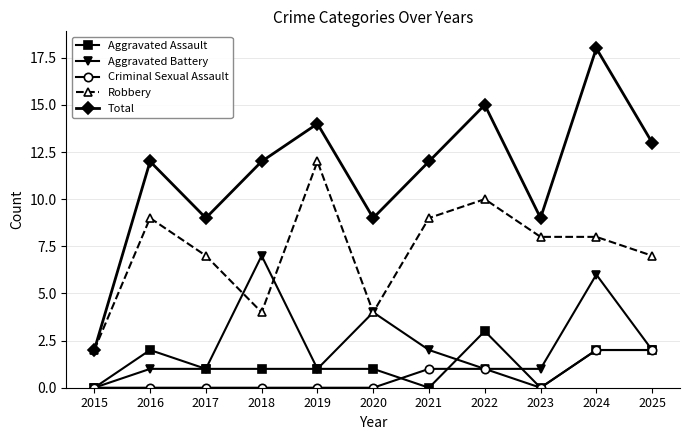

The Total series shows 3 at 2015. True or false?

False